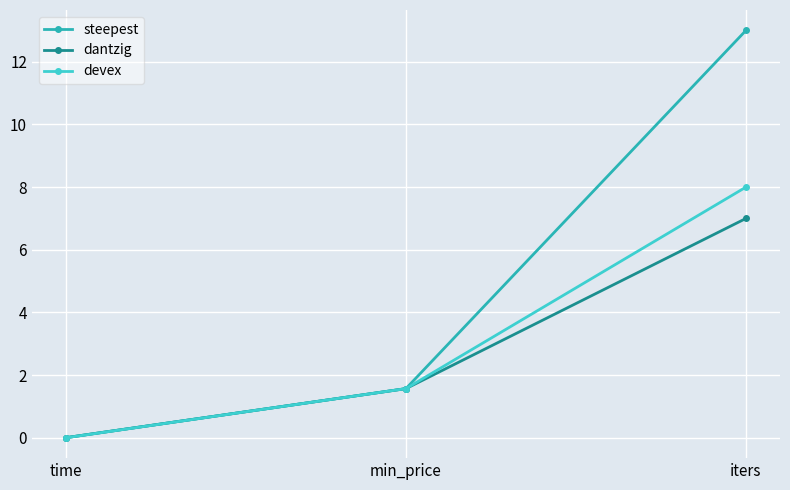

What is the maximum value for steepest?

13.0